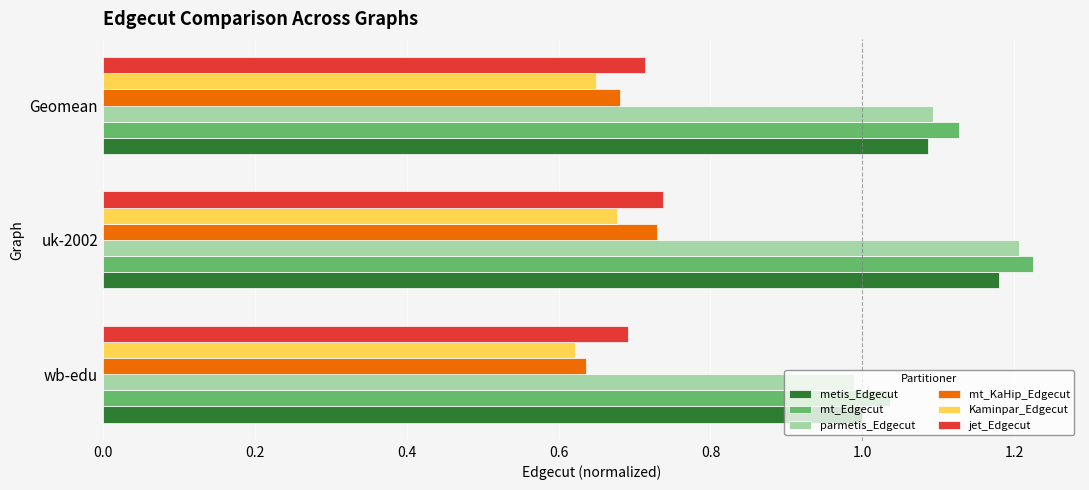

Which series has the largest range (max minus min)?

parmetis_Edgecut